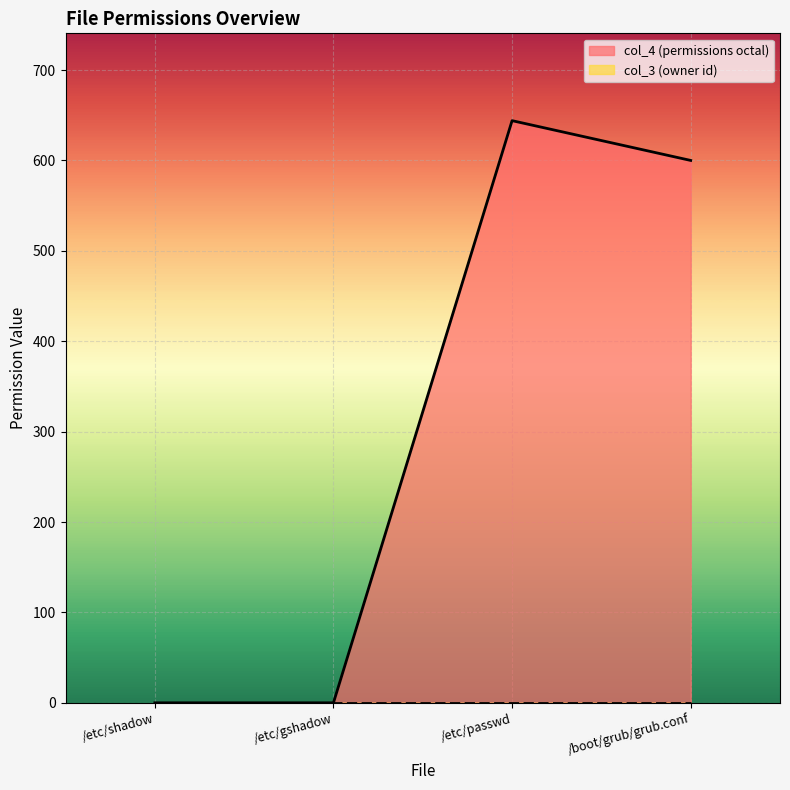

What is the difference between the values at /etc/gshadow and /boot/grub/grub.conf?

600